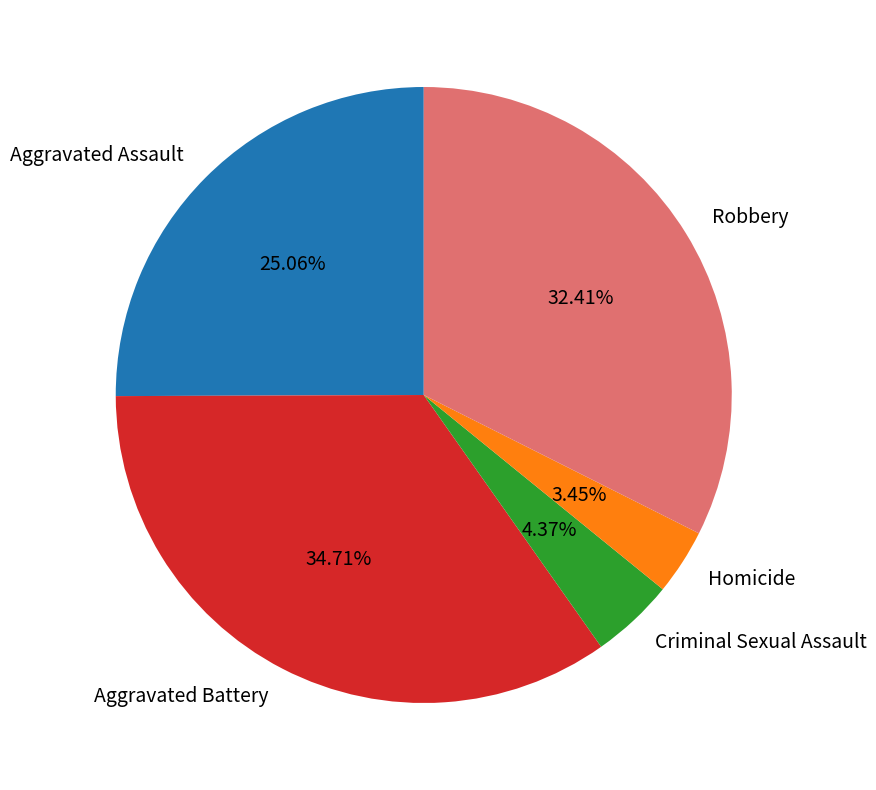

Does any single category account for the majority?

No